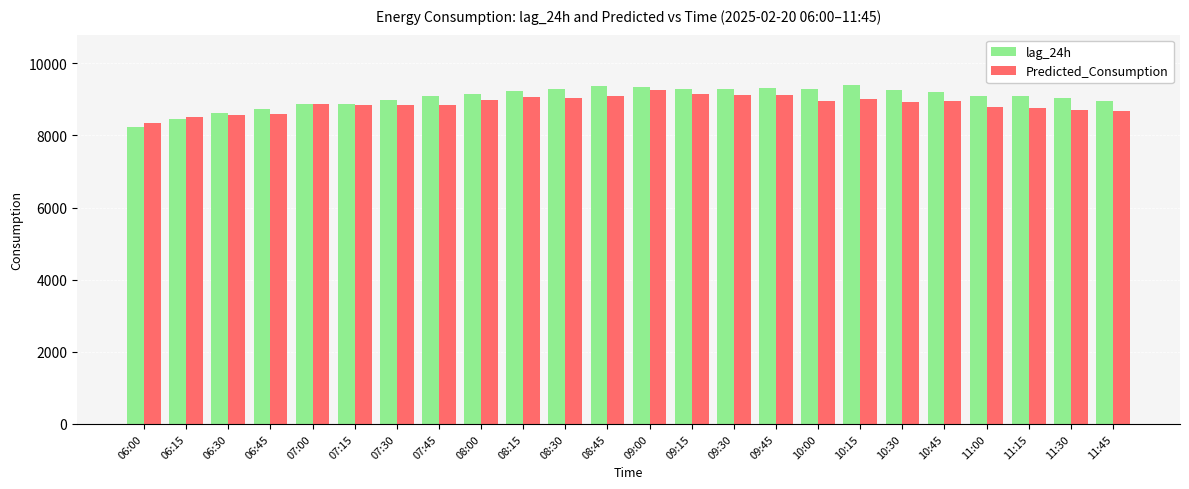

The value of lag_24h at 06:00 is 2876.2. True or false?

False